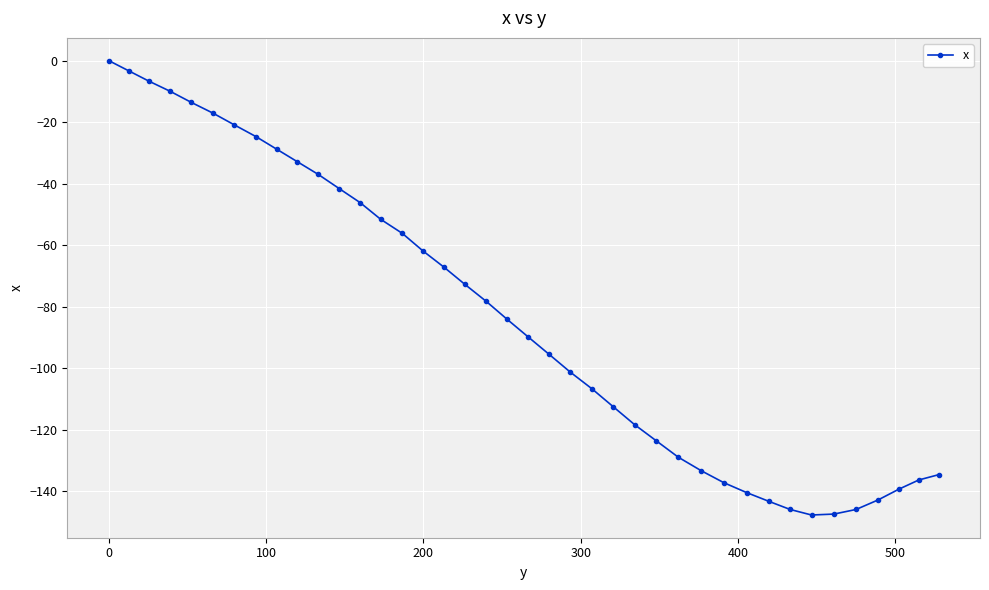

What is the difference between the second highest and minimum values?

144.5